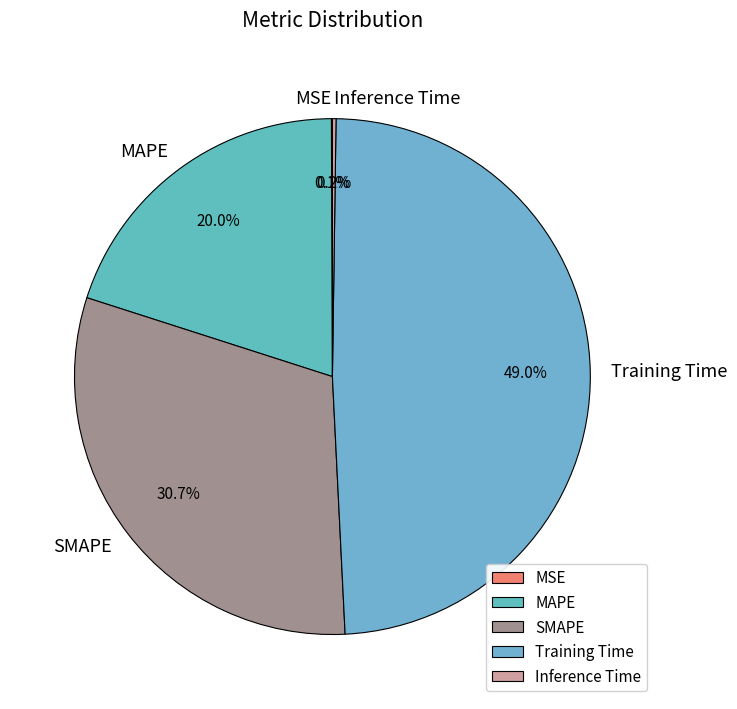

What percentage is the MAPE slice, to the nearest percent?

20%